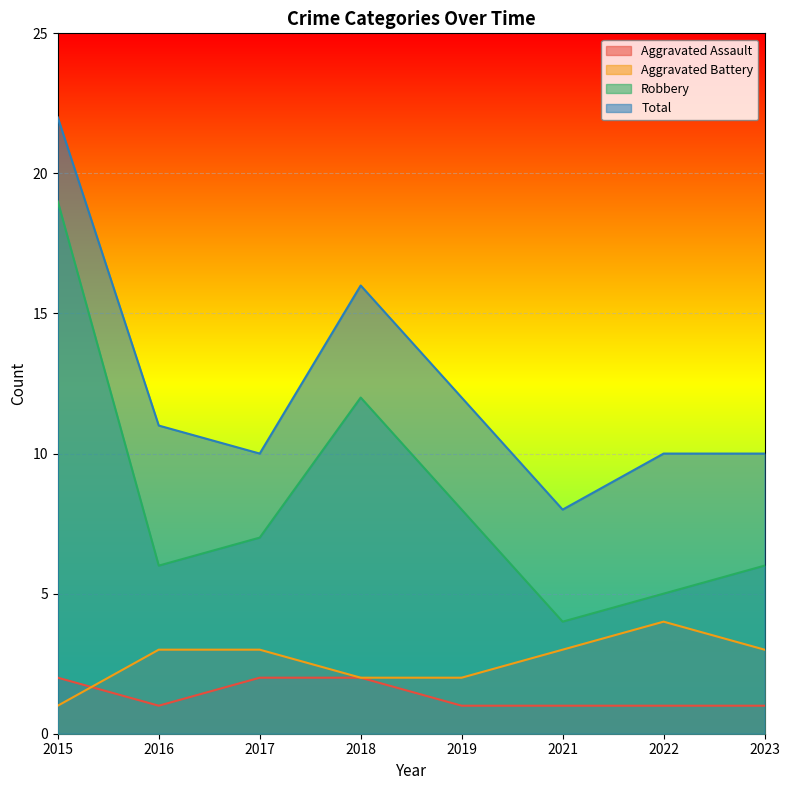

Which has a higher value, 2019 or 2022?

2019